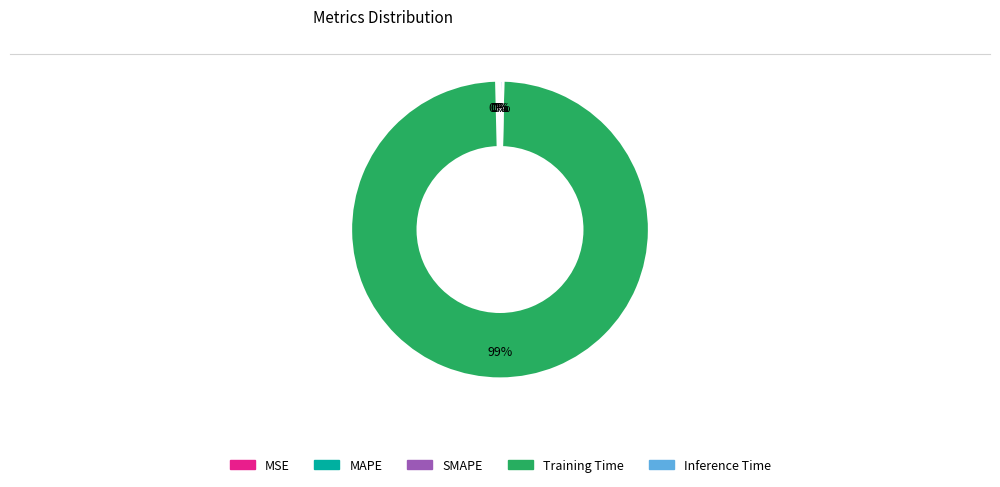

True or false: Training Time accounts for 99% of the total.

True